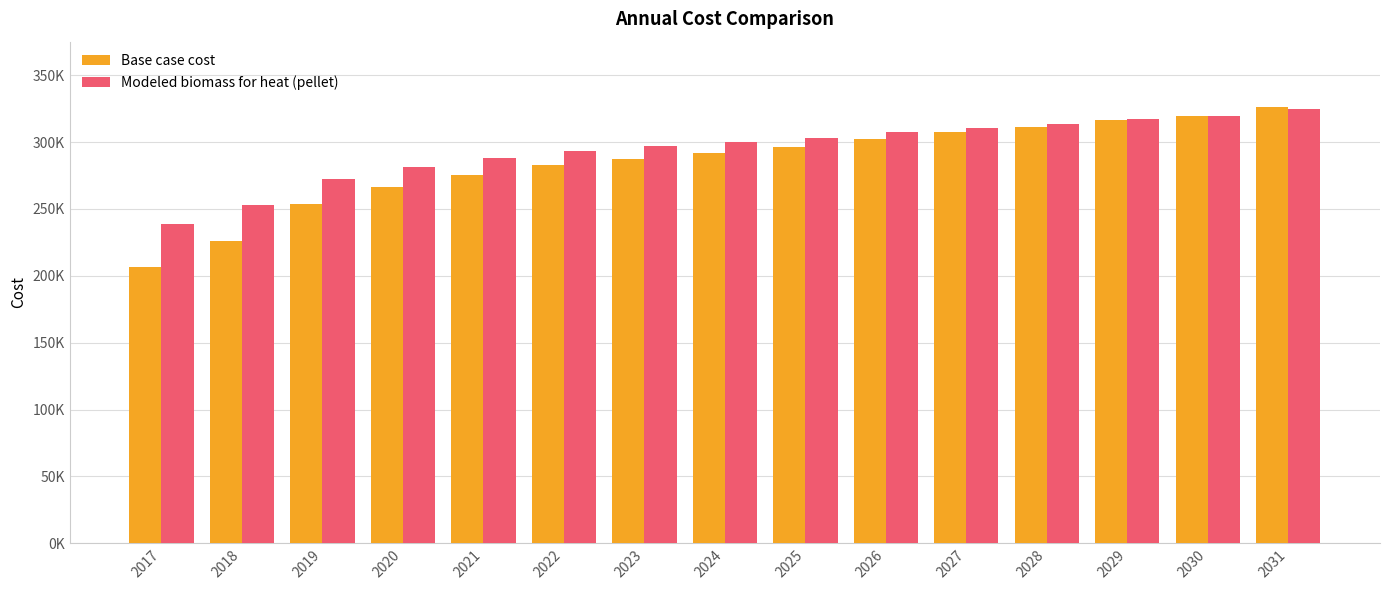

True or false: Base case cost has a value of 426222.3 at 2024.

False